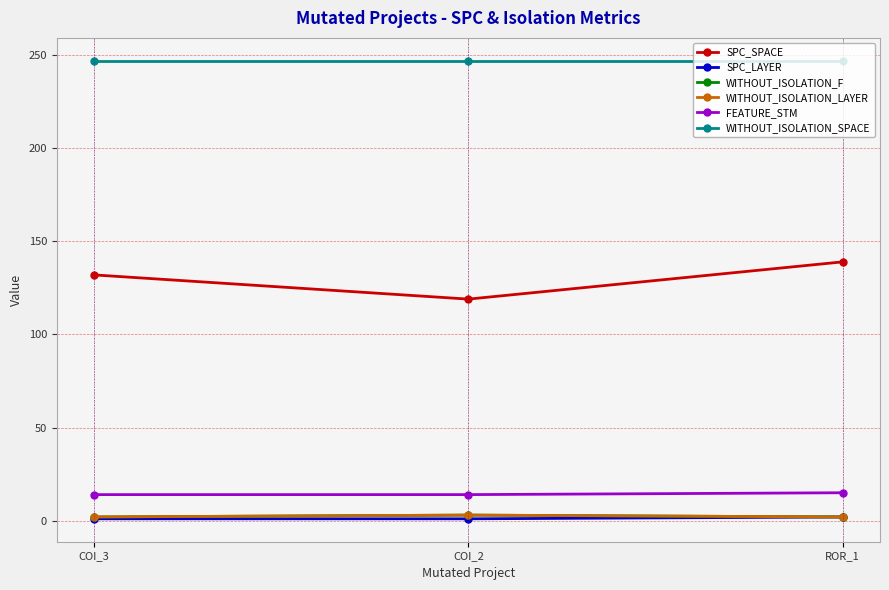

Reading left to right, extract all data points from this chart.

SPC_SPACE: 132	119	139
SPC_LAYER: 1	1	2
WITHOUT_ISOLATION_F: 2	3	2
WITHOUT_ISOLATION_LAYER: 2	3	2
FEATURE_STM: 14	14	15
WITHOUT_ISOLATION_SPACE: 247	247	247